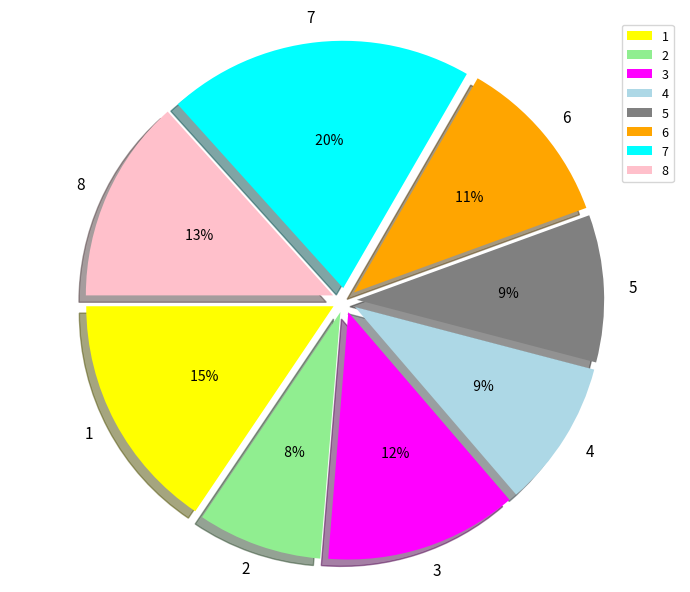

True or false: 7 accounts for 20% of the total.

True